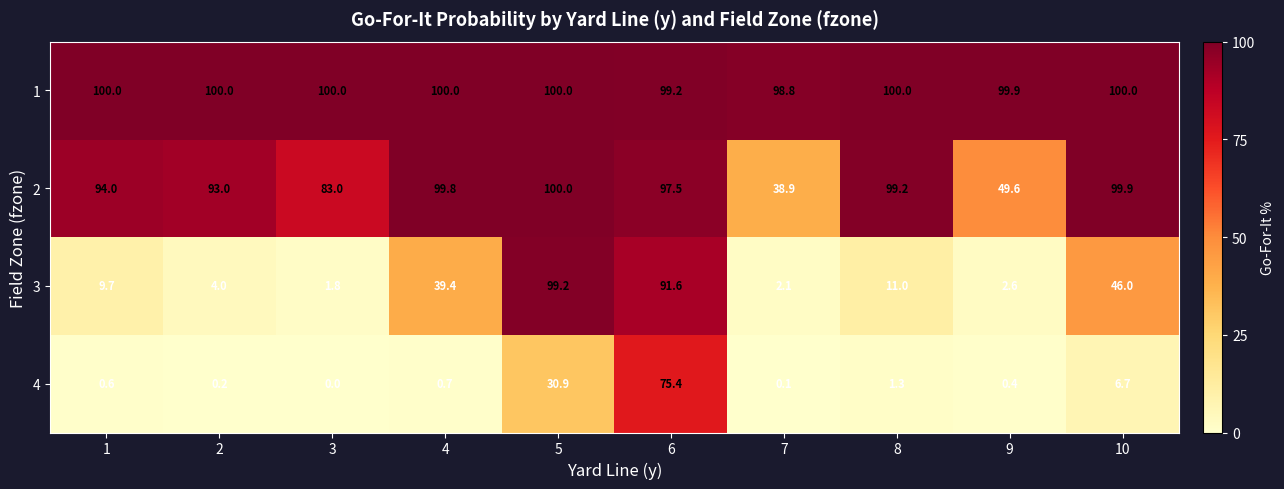

The value of 1 at 1 is 100.0. True or false?

True